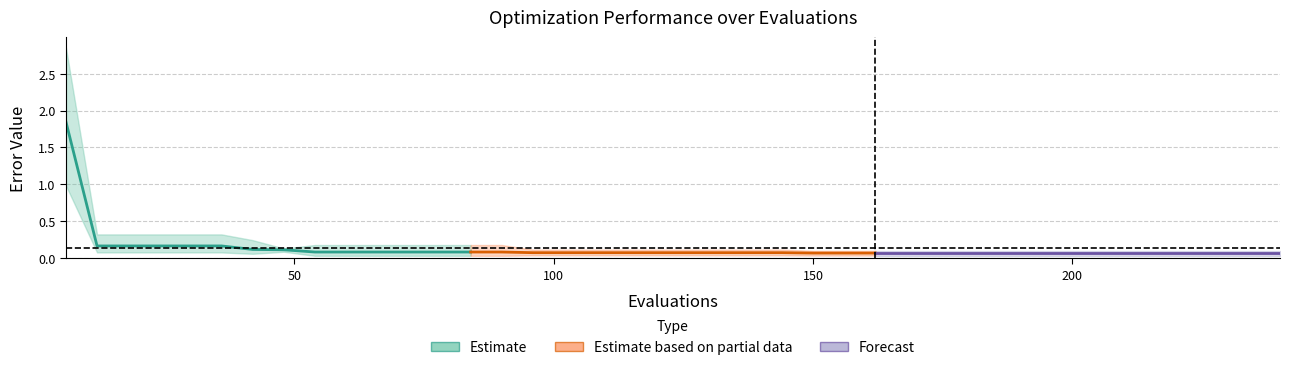

List the series in order of their peak value, highest first.

mean (Estimate), mean (Partial), mean (Forecast)